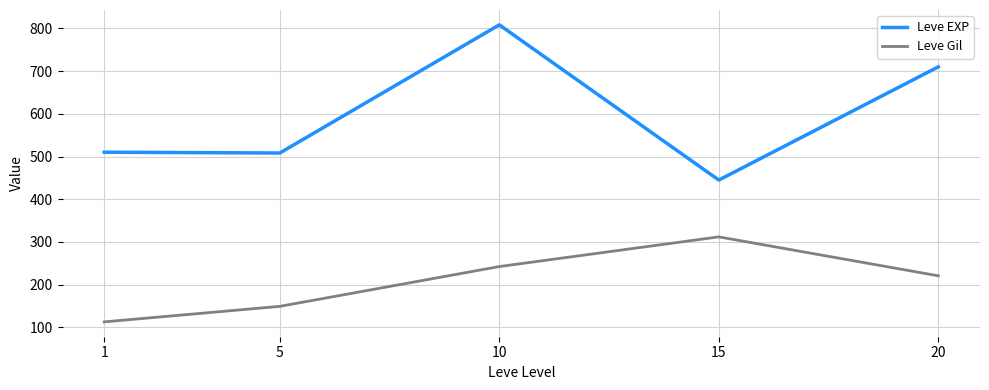

Between 15 and 20, which series saw the biggest shift?

Leve EXP